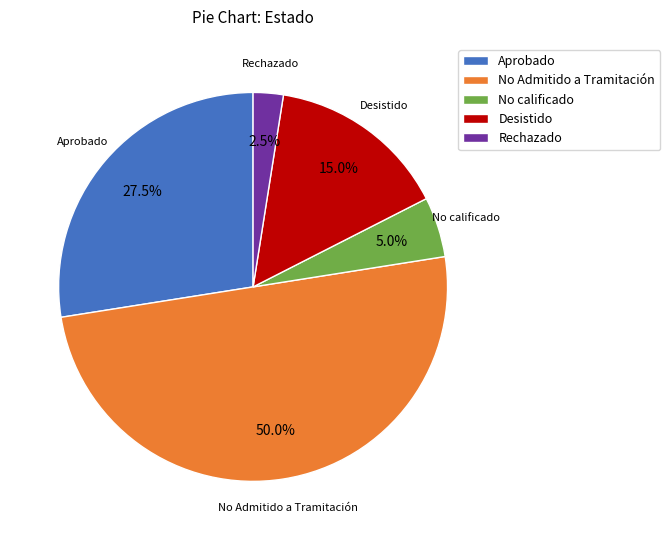

How many segments does this pie chart have?

5